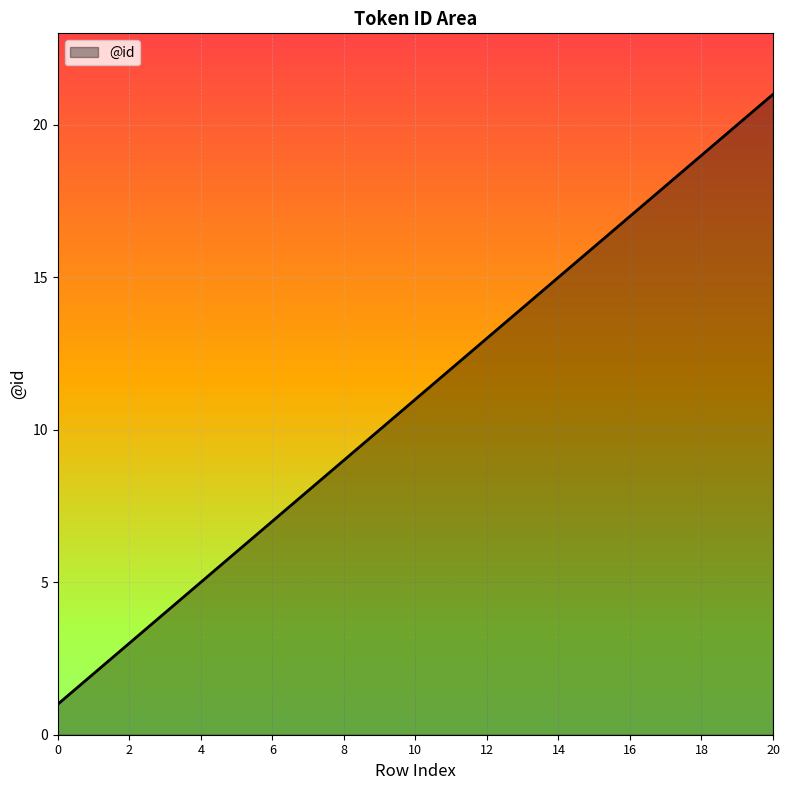

What is the greatest value displayed?

21